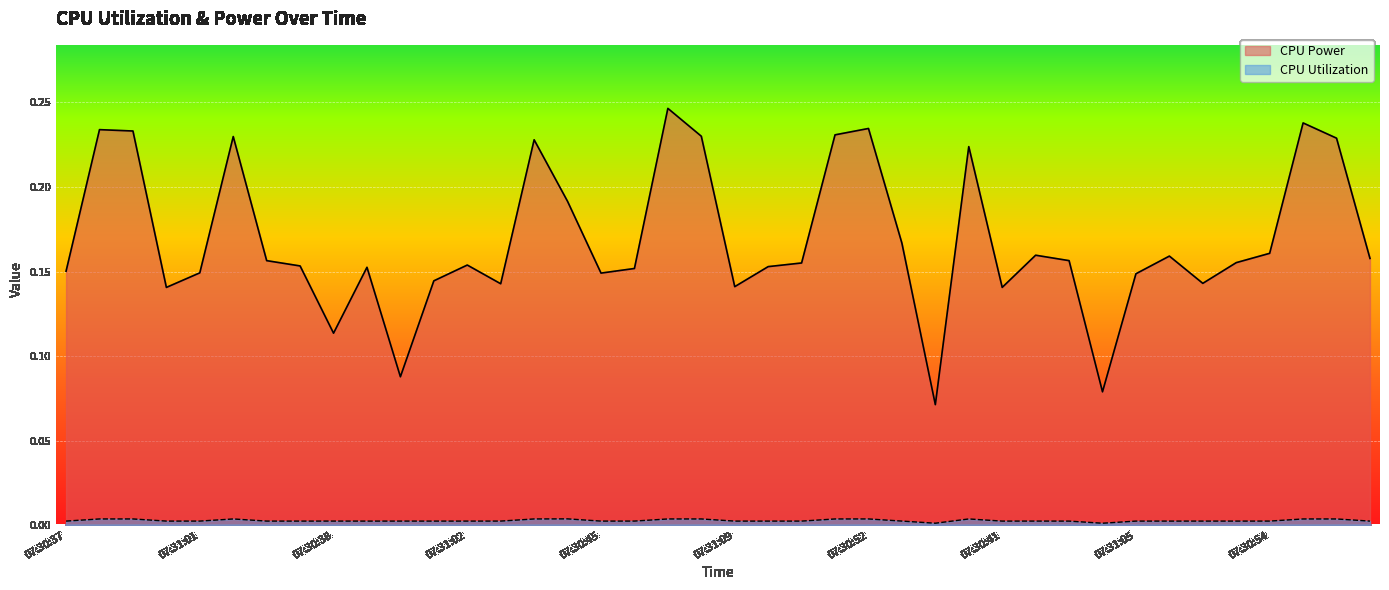

What is the total value across all series at 07:31:09?

0.1